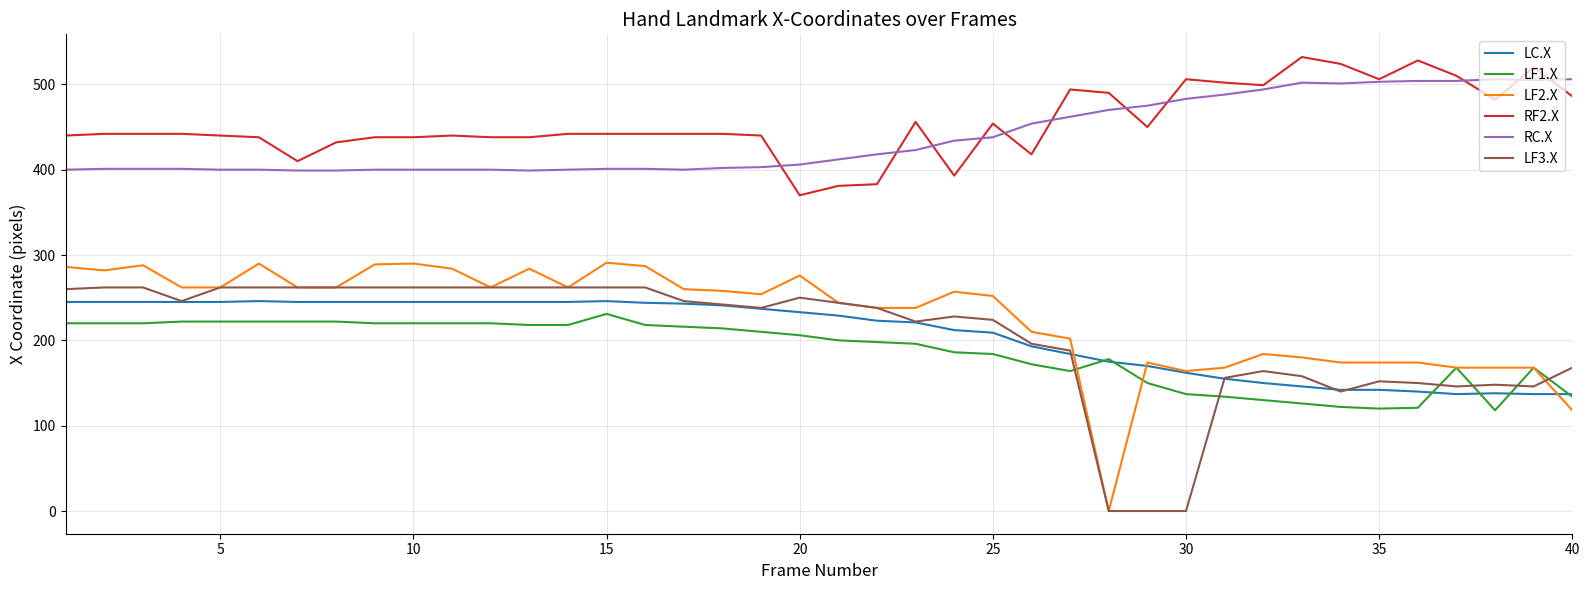

True or false: RF2.X and LF2.X intersect in this chart.

False